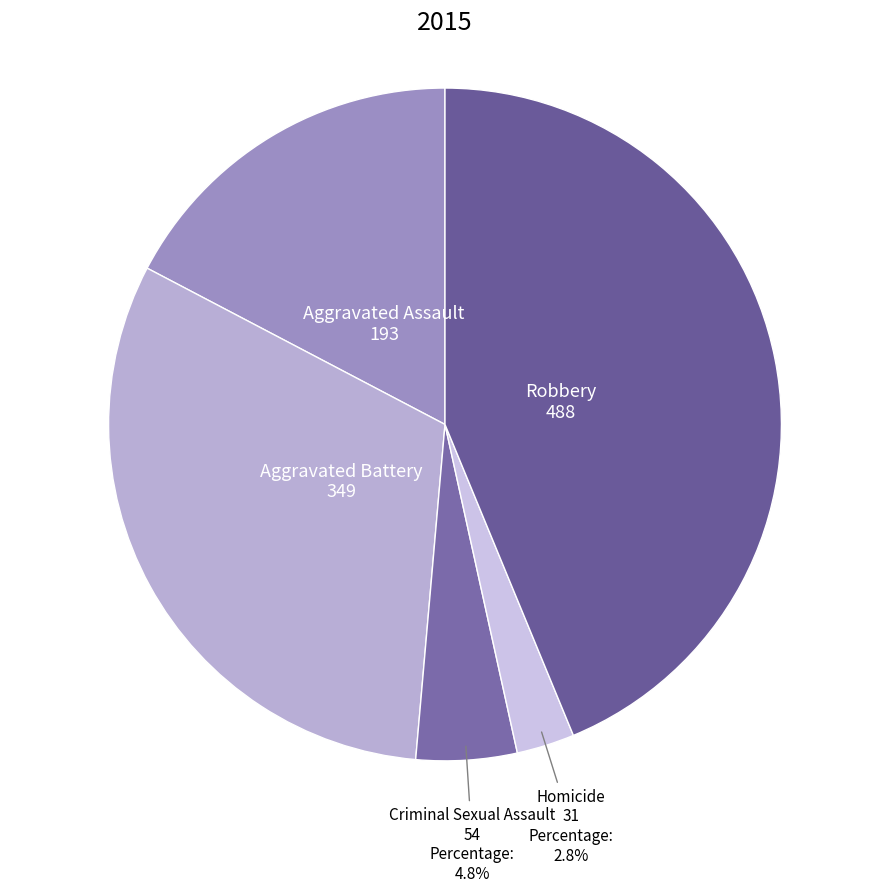

How many slices are in this pie chart?

5